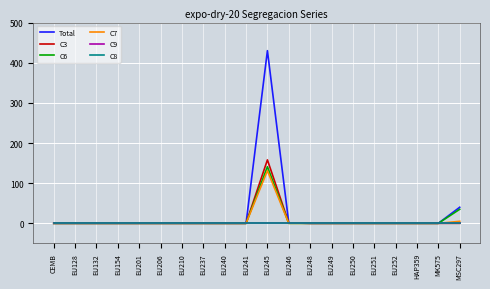

Reading left to right, extract all data points from this chart.

Total: 0	0	0	0	0	0	0	0	0	0	430	1	0	0	0	0	0	0	0	40
C3: 0	0	0	0	0	0	0	0	0	0	158	1	0	0	0	0	0	0	0	0
C6: 0	0	0	0	0	0	0	0	0	0	141	0	0	0	0	0	0	0	0	35
C7: 0	0	0	0	0	0	0	0	0	0	131	0	0	0	0	0	0	0	0	5
C9: 0	0	0	0	0	0	0	0	0	0	0	0	0	0	0	0	0	0	0	0
C8: 0	0	0	0	0	0	0	0	0	0	0	0	0	0	0	0	0	0	0	0